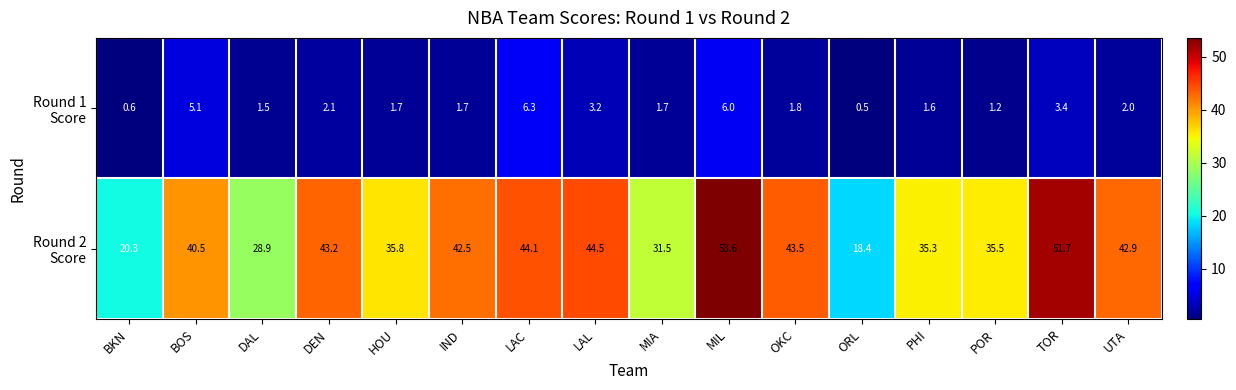

Which category has the highest value across all series?

MIL